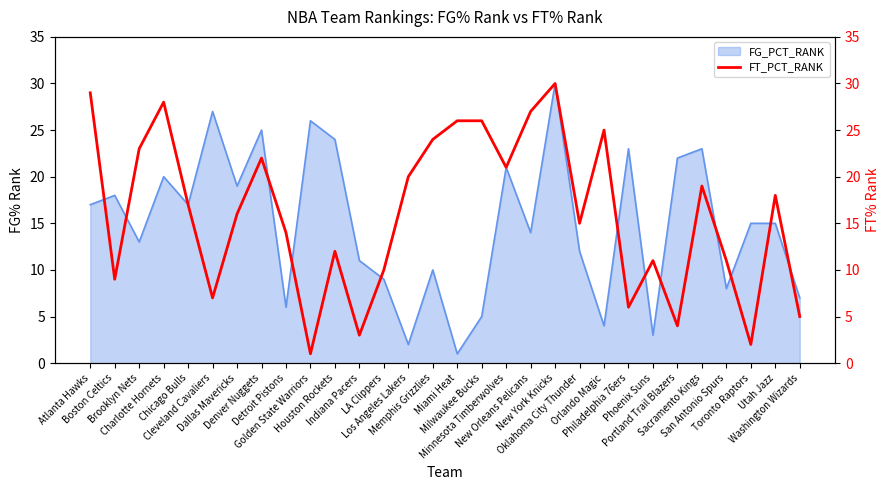

At which category does the chart reach its minimum across all series?

Golden State Warriors